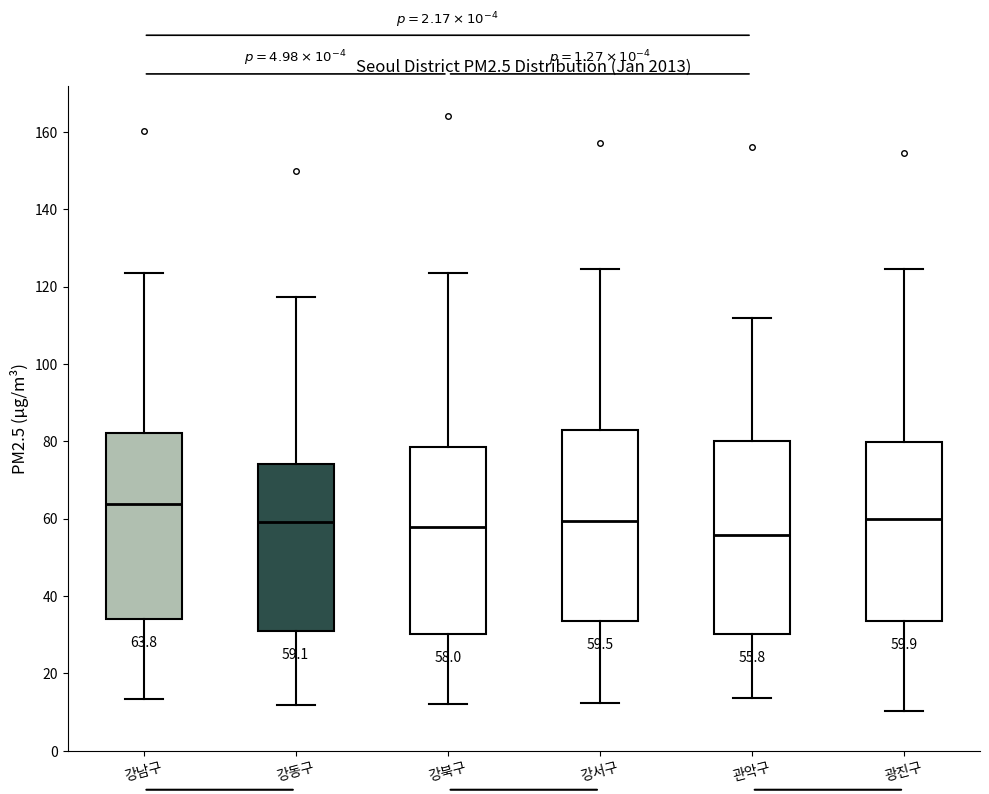

Which box's median line is the highest?

강남구